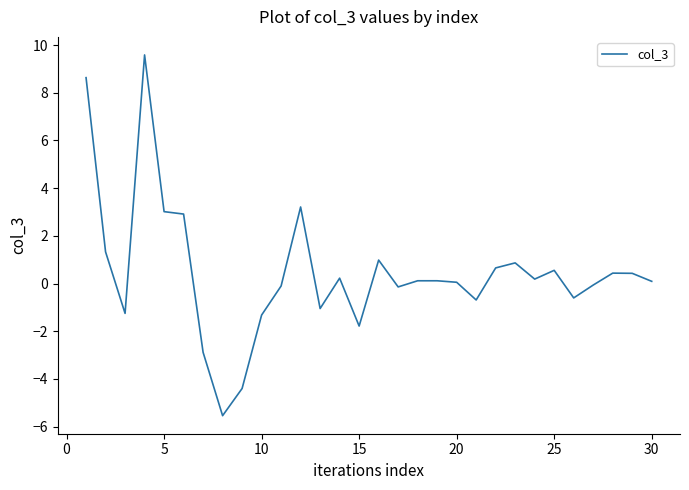

What is the smallest value displayed?

-5.5